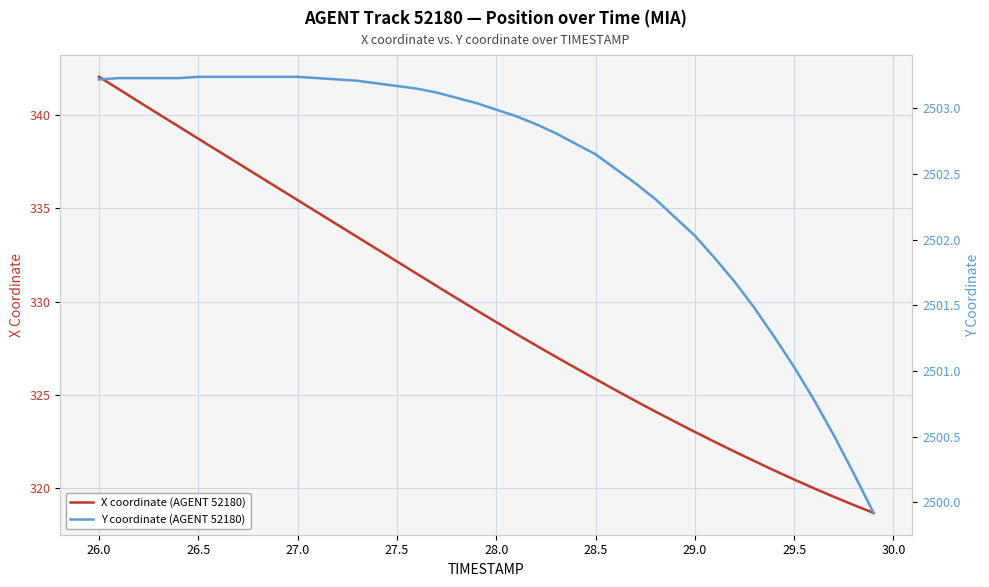

True or false: X coordinate (AGENT 52180) and Y coordinate (AGENT 52180) intersect in this chart.

False